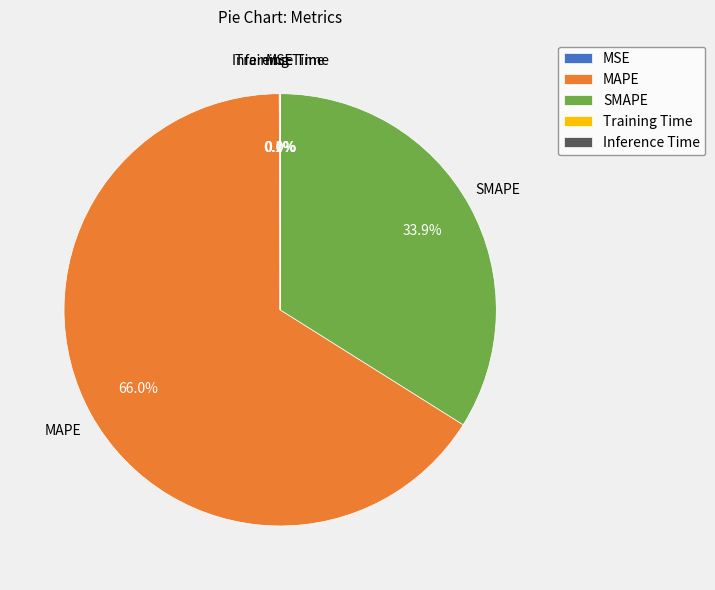

Does MAPE account for over 50% of the chart?

Yes